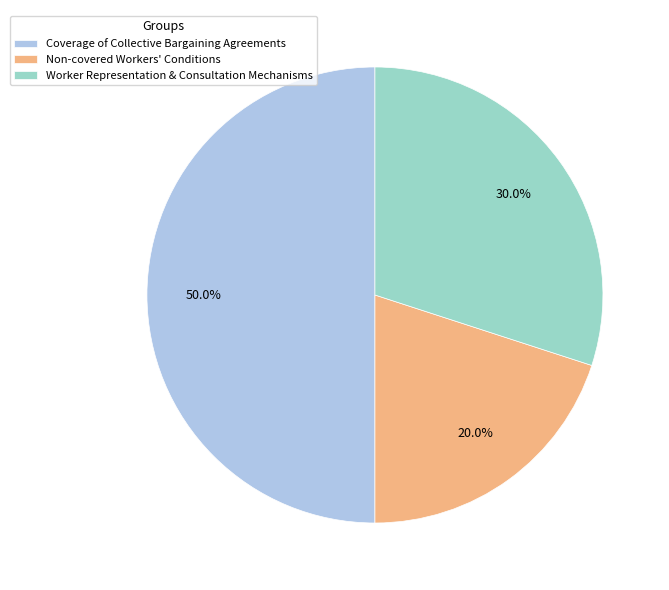

Approximately how many times larger is the value at Coverage of Collective Bargaining Agreements compared to Worker Representation & Consultation Mechanisms?

1.7